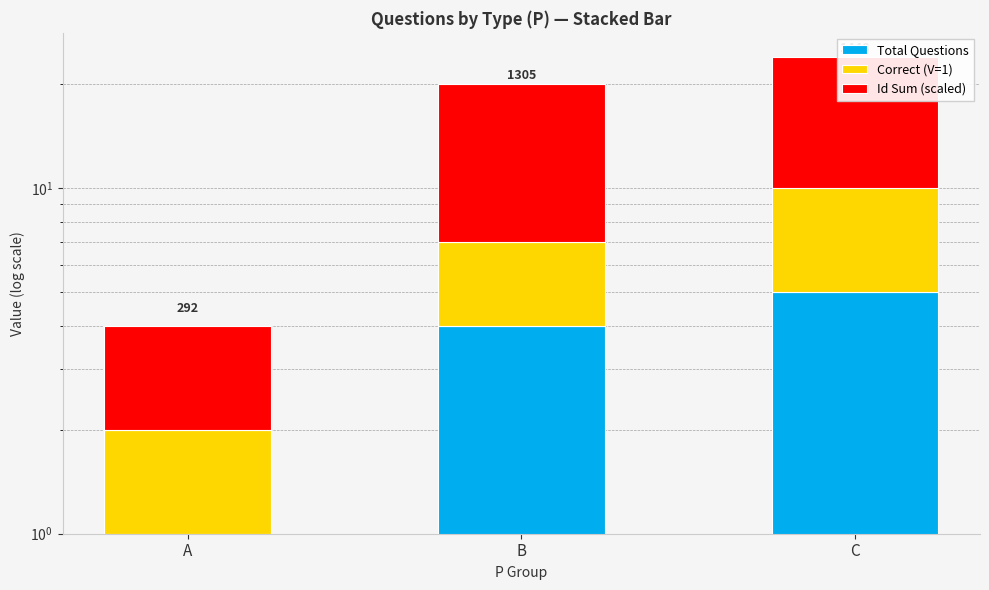

Which category has the highest value in the Id Sum (scaled) series?

C